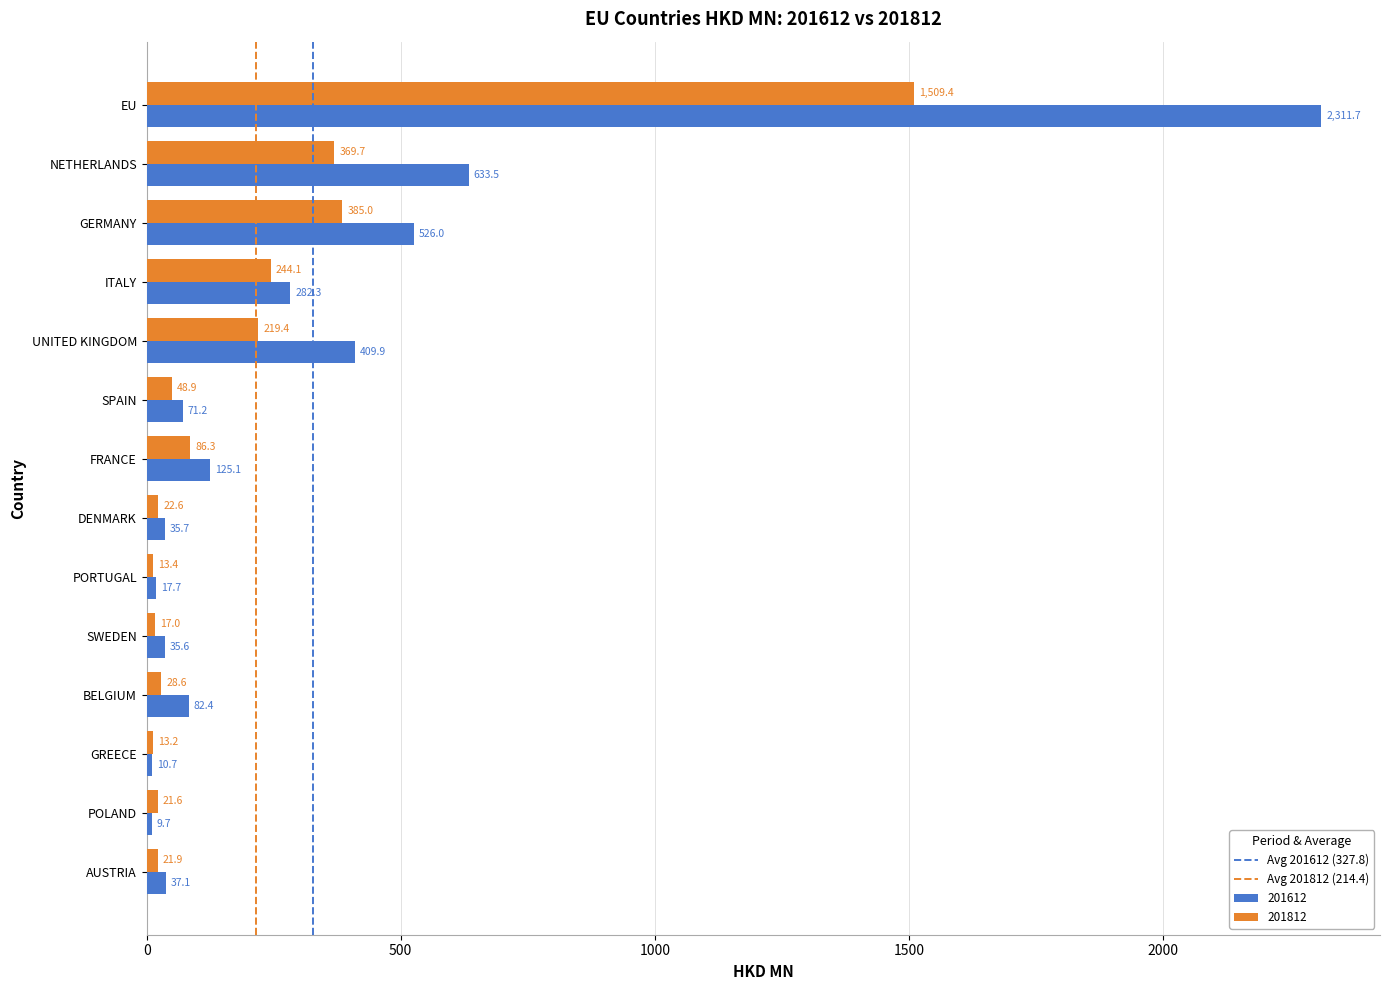

Rank the categories by 201612 value from lowest to highest.

POLAND, GREECE, PORTUGAL, SWEDEN, DENMARK, AUSTRIA, SPAIN, BELGIUM, FRANCE, ITALY, UNITED KINGDOM, GERMANY, NETHERLANDS, EU